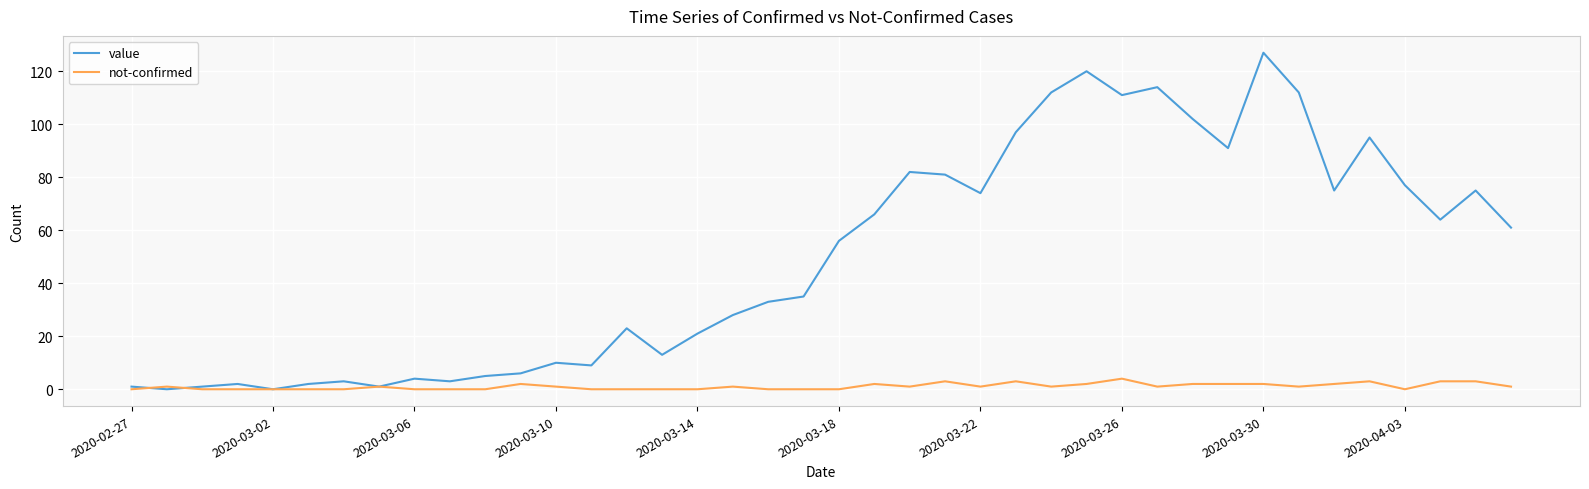

Reading right to left, transcribe all the data shown in this chart.

value: 61	75	64	77	95	75	112	127	91	102	114	111	120	112	97	74	81	82	66	56	35	33	28	21	13	23	9	10	6	5	3	4	1	3	2	0	2	1	0	1
not-confirmed: 1	3	3	0	3	2	1	2	2	2	1	4	2	1	3	1	3	1	2	0	0	0	1	0	0	0	0	1	2	0	0	0	1	0	0	0	0	0	1	0